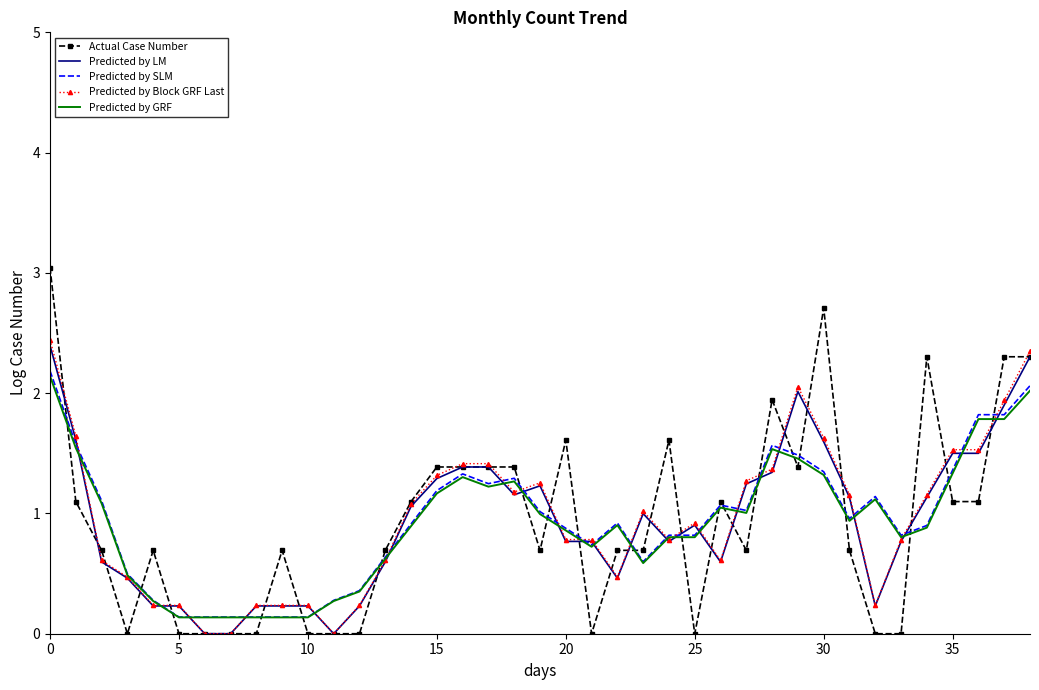

Which series has the widest spread of values?

Actual Case Number